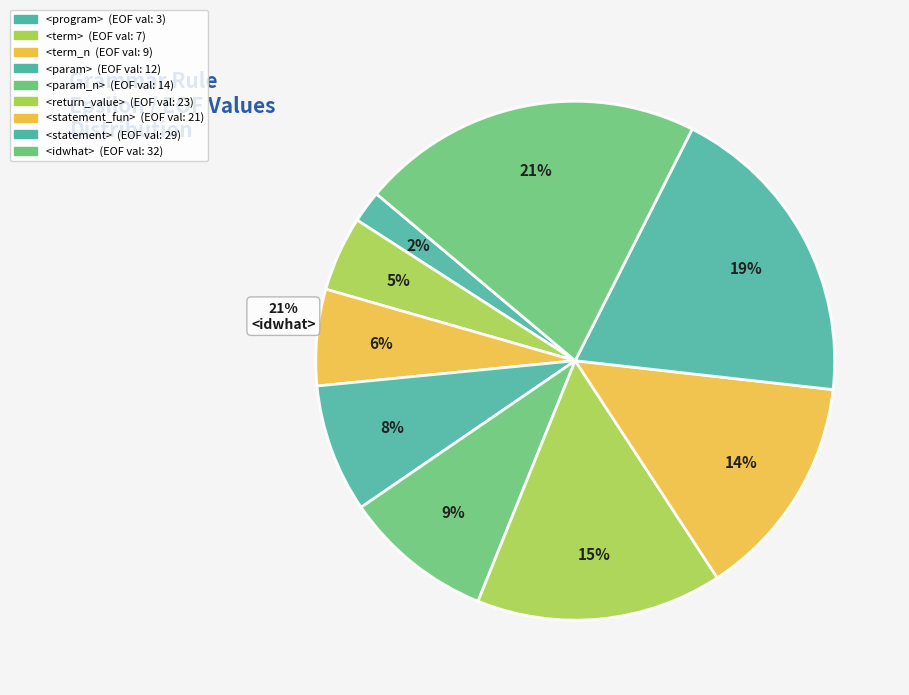

Count the number of slices in the pie.

9